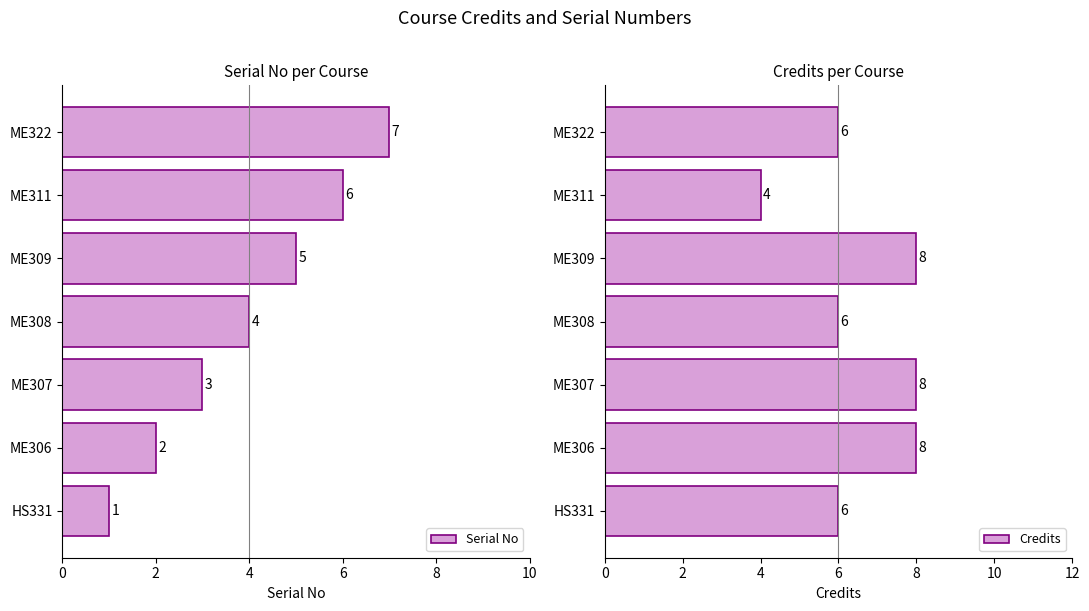

True or false: Serial No has a value of 4 at ME308.

True